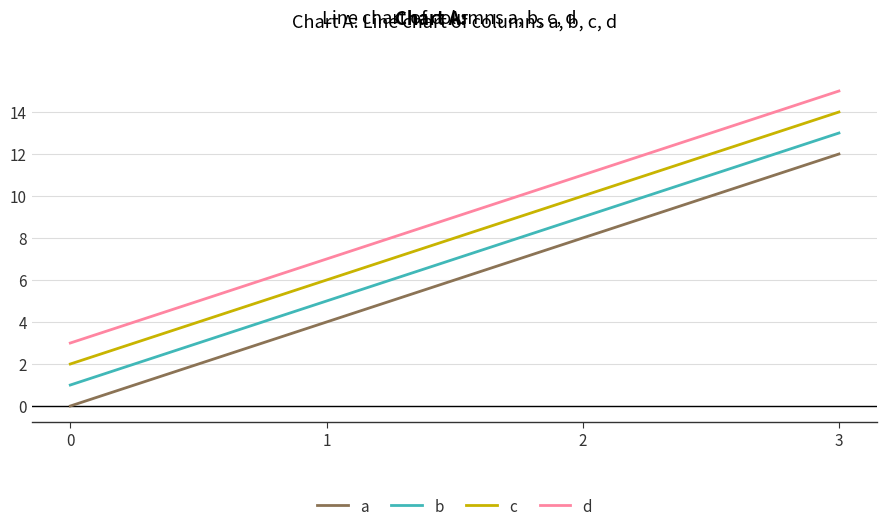

How many d values are between 7 and 15?

3